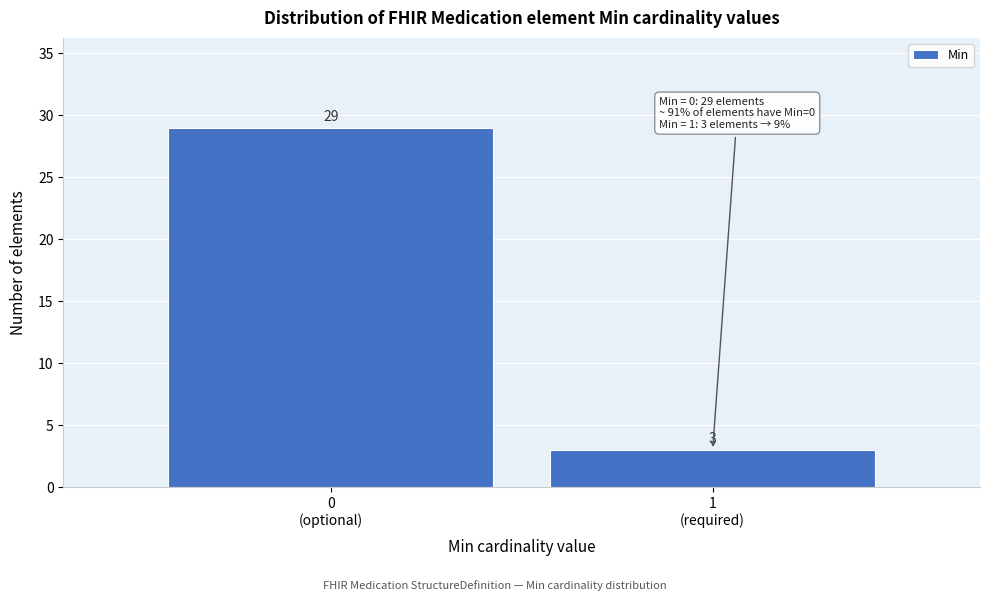

Reading right to left, list all the values displayed in this chart.

3	29